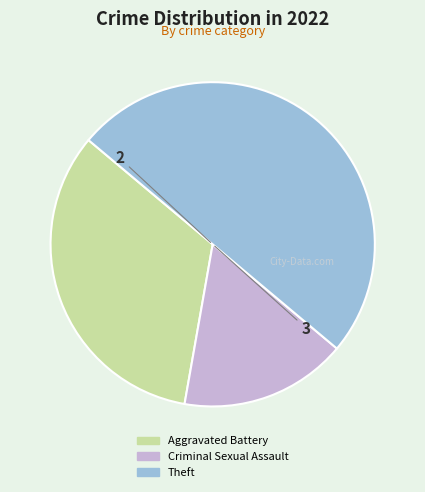

Is Aggravated Battery the majority of the pie?

No